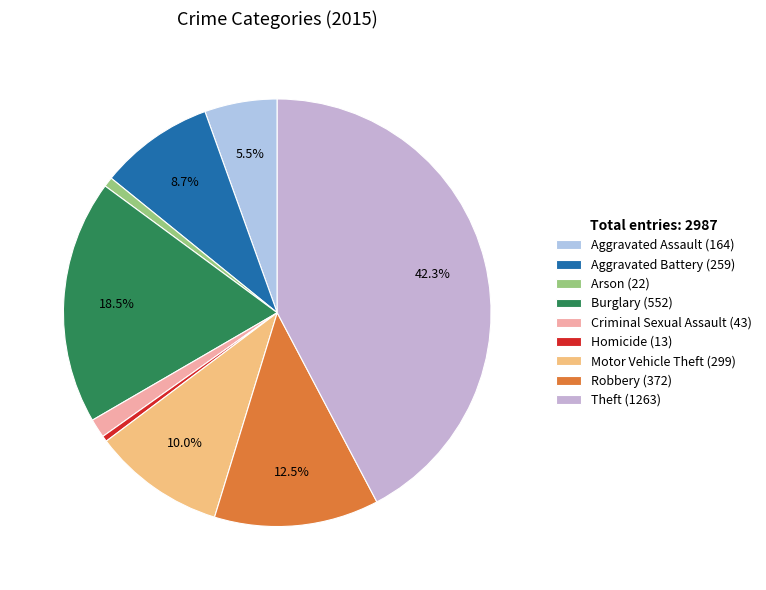

Count the number of slices in the pie.

9